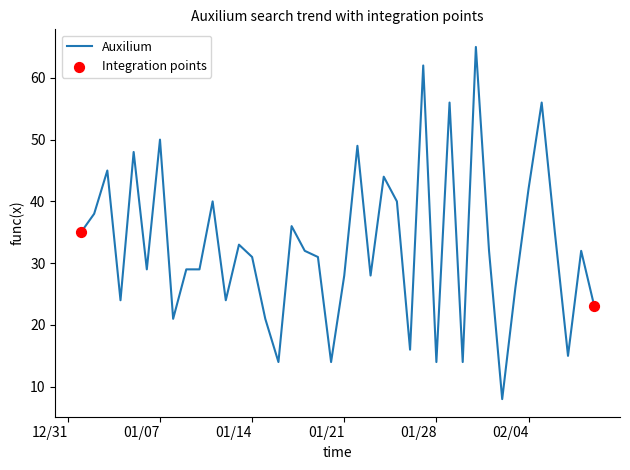

What is the smallest value displayed?

8